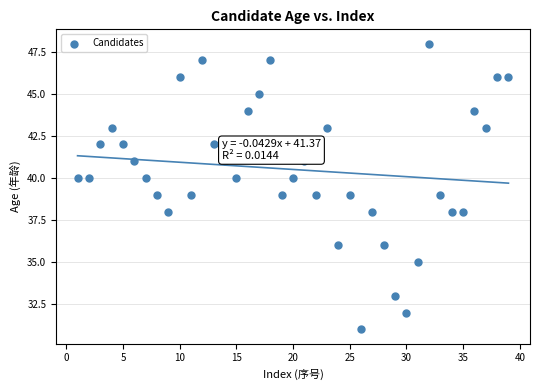

What is the range of Y values (max minus min)?

17